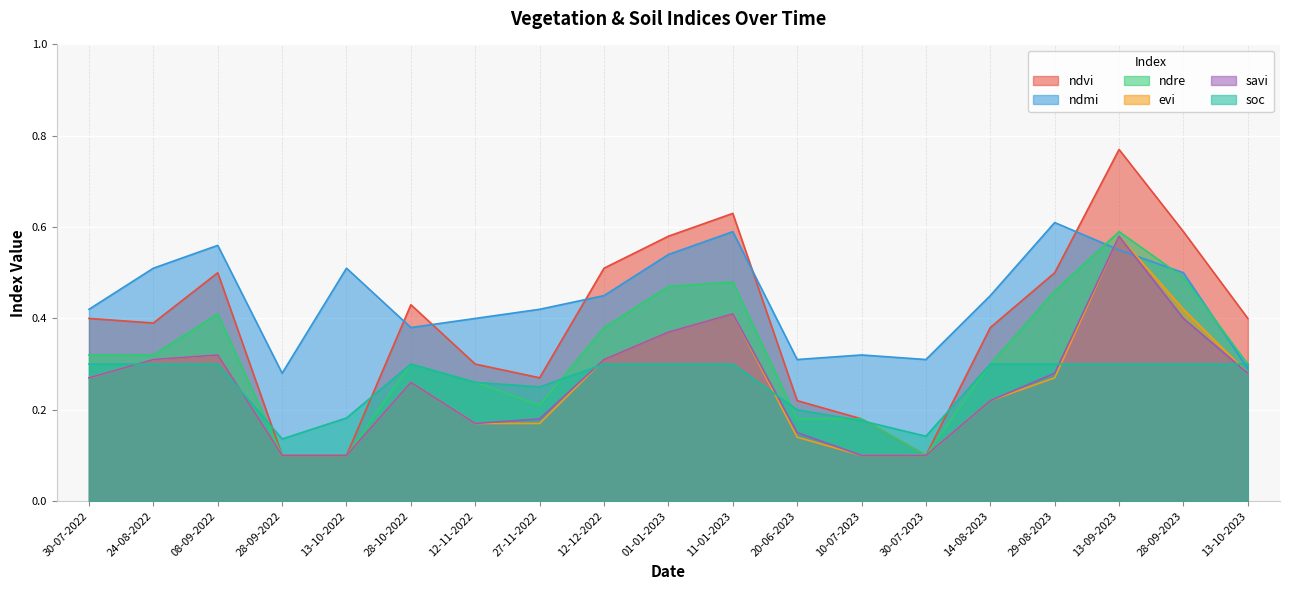

Reading left to right, list all the values displayed in this chart.

ndvi: 30-07-2022=0.4	24-08-2022=0.4	08-09-2022=0.5	28-09-2022=0.1	13-10-2022=0.1	28-10-2022=0.4	12-11-2022=0.3	27-11-2022=0.3	12-12-2022=0.5	01-01-2023=0.6	11-01-2023=0.6	20-06-2023=0.2	10-07-2023=0.2	30-07-2023=0.1	14-08-2023=0.4	29-08-2023=0.5	13-09-2023=0.8	28-09-2023=0.6	13-10-2023=0.4
ndmi: 30-07-2022=0.4	24-08-2022=0.5	08-09-2022=0.6	28-09-2022=0.3	13-10-2022=0.5	28-10-2022=0.4	12-11-2022=0.4	27-11-2022=0.4	12-12-2022=0.5	01-01-2023=0.5	11-01-2023=0.6	20-06-2023=0.3	10-07-2023=0.3	30-07-2023=0.3	14-08-2023=0.5	29-08-2023=0.6	13-09-2023=0.6	28-09-2023=0.5	13-10-2023=0.3
ndre: 30-07-2022=0.3	24-08-2022=0.3	08-09-2022=0.4	28-09-2022=0.1	13-10-2022=0.1	28-10-2022=0.3	12-11-2022=0.3	27-11-2022=0.2	12-12-2022=0.4	01-01-2023=0.5	11-01-2023=0.5	20-06-2023=0.2	10-07-2023=0.2	30-07-2023=0.1	14-08-2023=0.3	29-08-2023=0.5	13-09-2023=0.6	28-09-2023=0.5	13-10-2023=0.3
evi: 30-07-2022=0.3	24-08-2022=0.3	08-09-2022=0.3	28-09-2022=0.1	13-10-2022=0.1	28-10-2022=0.3	12-11-2022=0.2	27-11-2022=0.2	12-12-2022=0.3	01-01-2023=0.4	11-01-2023=0.4	20-06-2023=0.1	10-07-2023=0.1	30-07-2023=0.1	14-08-2023=0.2	29-08-2023=0.3	13-09-2023=0.6	28-09-2023=0.4	13-10-2023=0.3
savi: 30-07-2022=0.3	24-08-2022=0.3	08-09-2022=0.3	28-09-2022=0.1	13-10-2022=0.1	28-10-2022=0.3	12-11-2022=0.2	27-11-2022=0.2	12-12-2022=0.3	01-01-2023=0.4	11-01-2023=0.4	20-06-2023=0.1	10-07-2023=0.1	30-07-2023=0.1	14-08-2023=0.2	29-08-2023=0.3	13-09-2023=0.6	28-09-2023=0.4	13-10-2023=0.3
soc: 30-07-2022=0.3	24-08-2022=0.3	08-09-2022=0.3	28-09-2022=0.1	13-10-2022=0.2	28-10-2022=0.3	12-11-2022=0.3	27-11-2022=0.2	12-12-2022=0.3	01-01-2023=0.3	11-01-2023=0.3	20-06-2023=0.2	10-07-2023=0.2	30-07-2023=0.1	14-08-2023=0.3	29-08-2023=0.3	13-09-2023=0.3	28-09-2023=0.3	13-10-2023=0.3